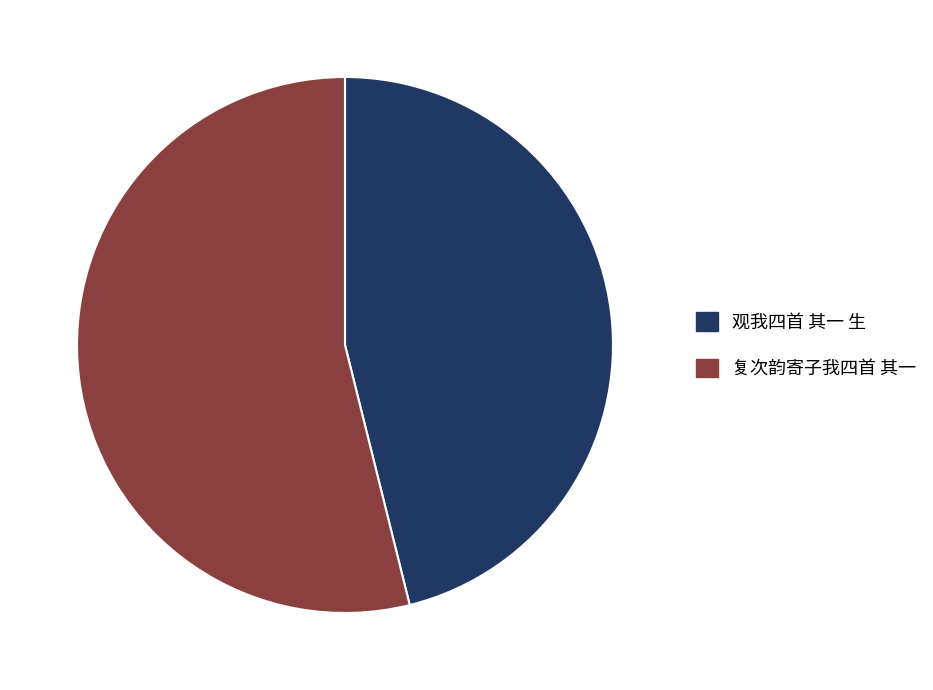

Count the number of slices in the pie.

2